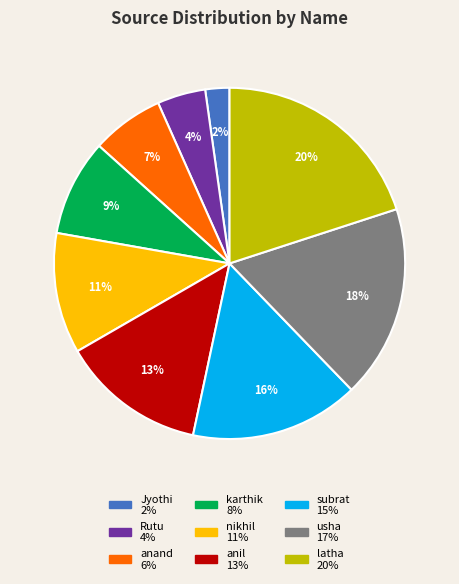

True or false: anand accounts for 1% of the total.

False